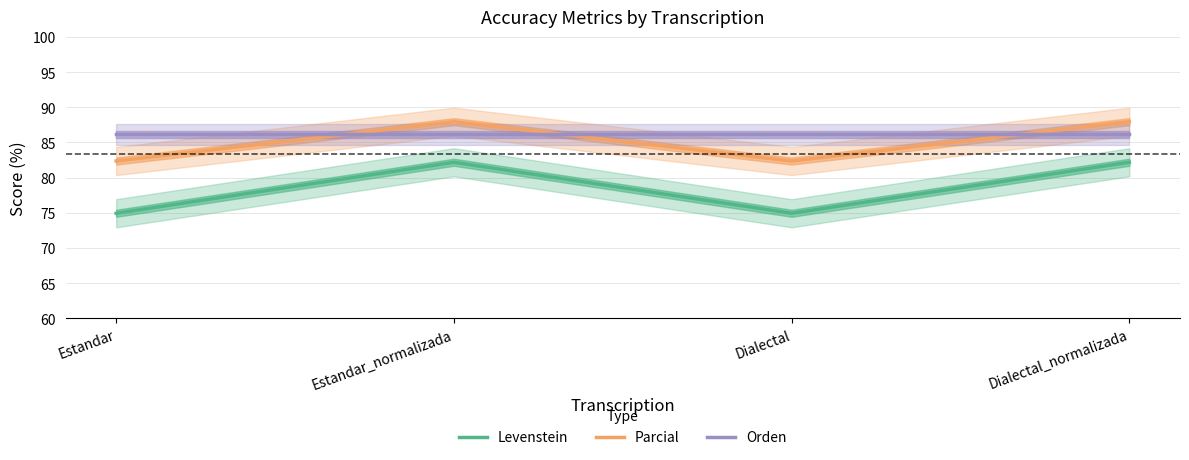

Which category has the lowest value in the Orden series?

Estandar